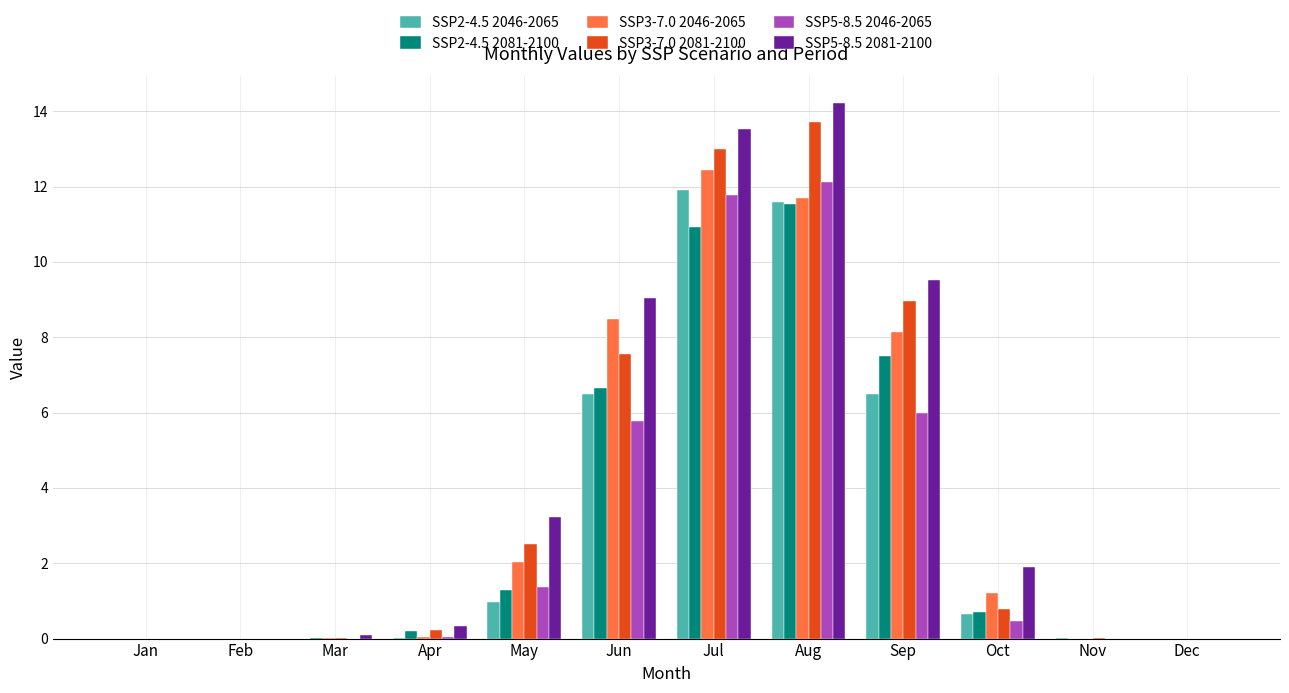

What is the maximum value shown in the chart?

14.2